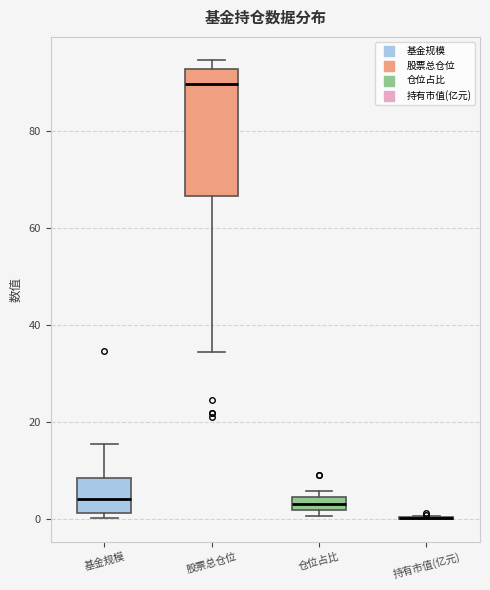

Comparing the boxes themselves (not the whiskers), which one is the tallest?

股票总仓位